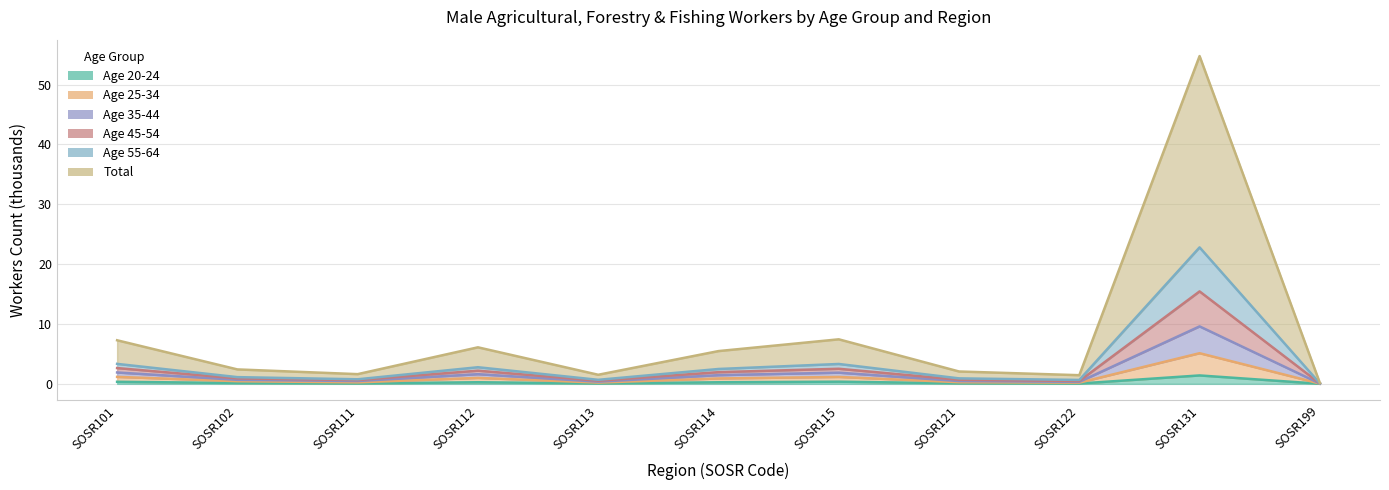

At which label does Age 55-64 reach its peak?

SOSR131